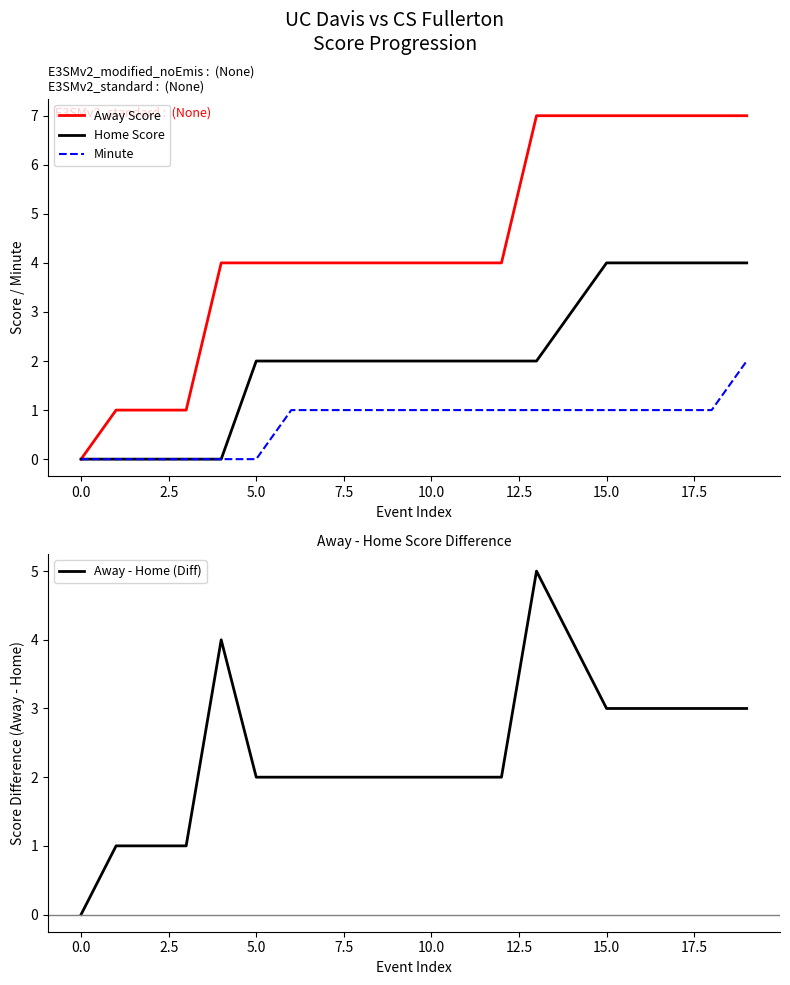

Is it true that Away Score equals 11 at 14?

False